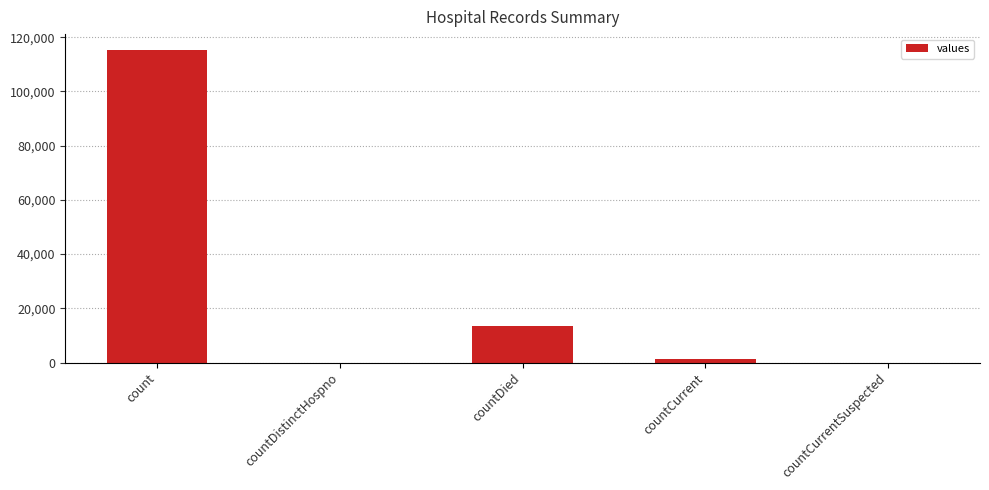

Reading left to right, extract all data points from this chart.

count=115379	countDistinctHospno=0	countDied=13343	countCurrent=1383	countCurrentSuspected=0